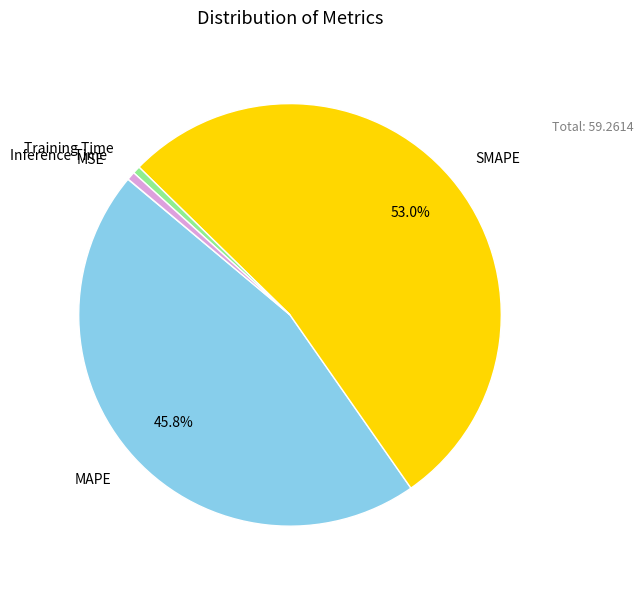

Is there a majority slice in this chart?

Yes